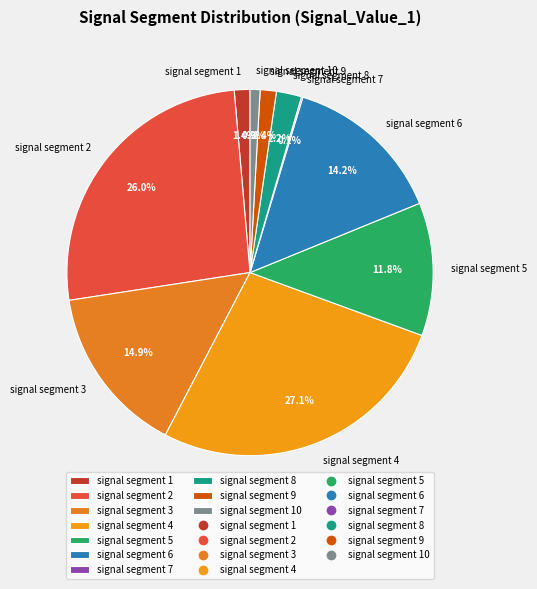

What percentage is the signal segment 3 slice, to the nearest percent?

15%